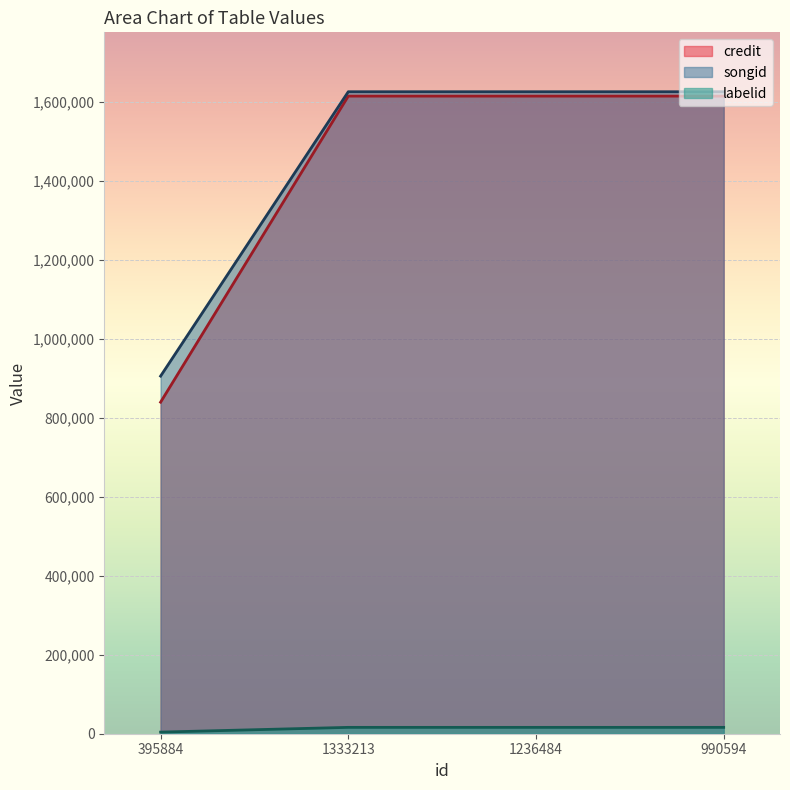

How many distinct data groups are displayed?

3